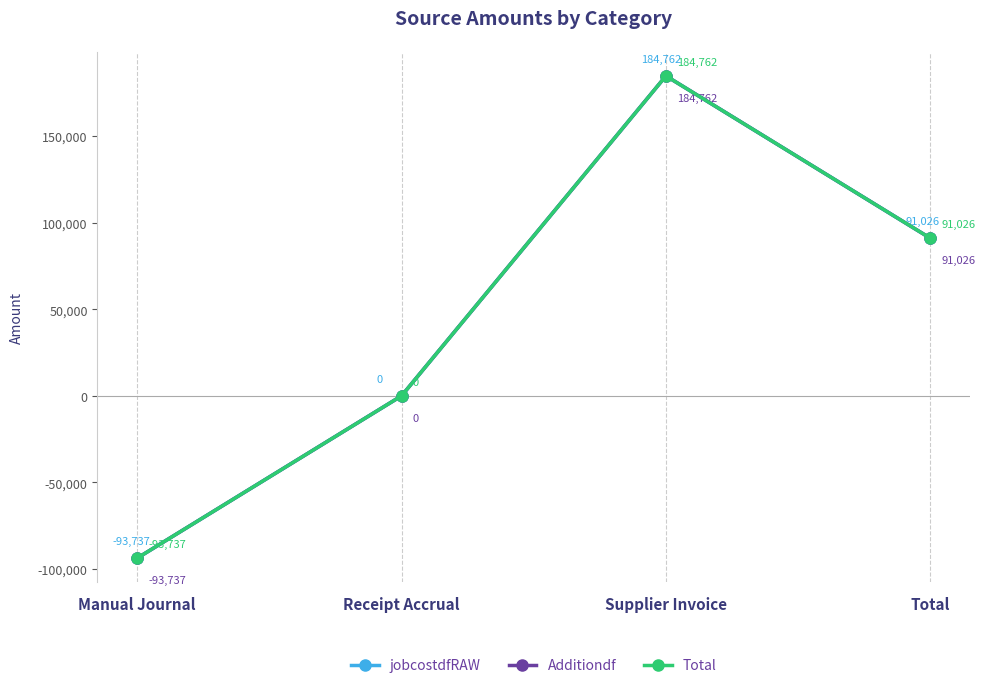

Is the value of Additiondf at Manual Journal greater than the value of jobcostdfRAW at Manual Journal?

No